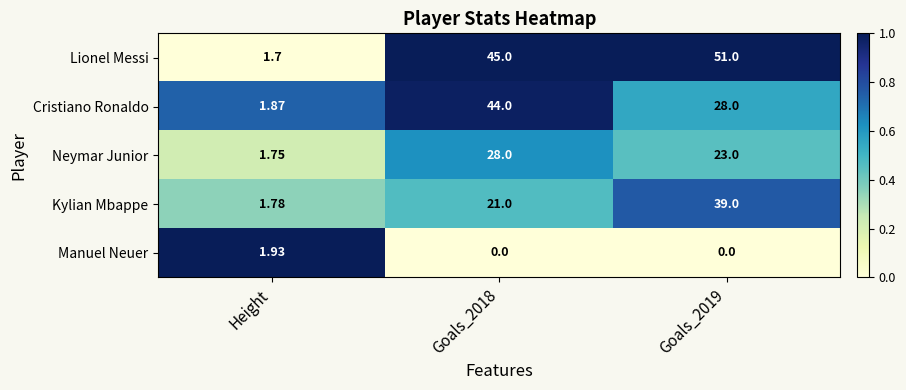

At Goals_2018, list the series in order from largest to smallest.

Lionel Messi, Cristiano Ronaldo, Neymar Junior, Kylian Mbappe, Manuel Neuer